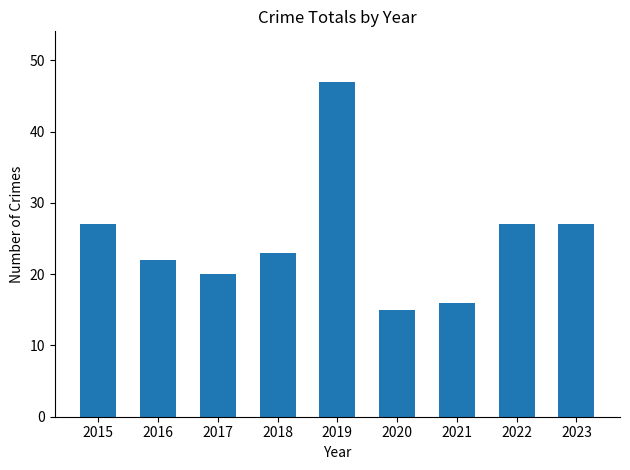

Between 2021 and 2019, which is larger?

2019